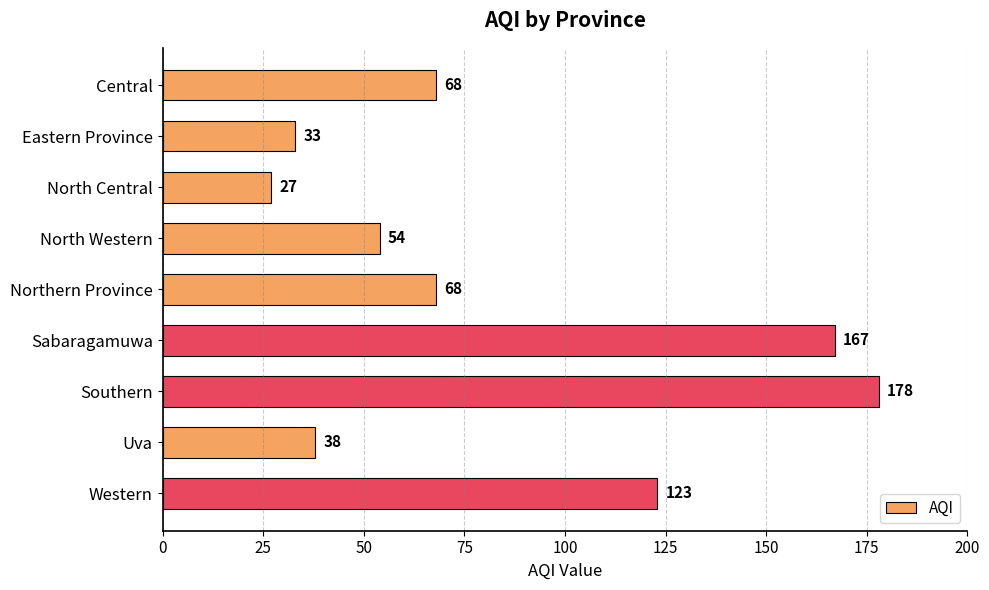

What position from the top is North Western?

4